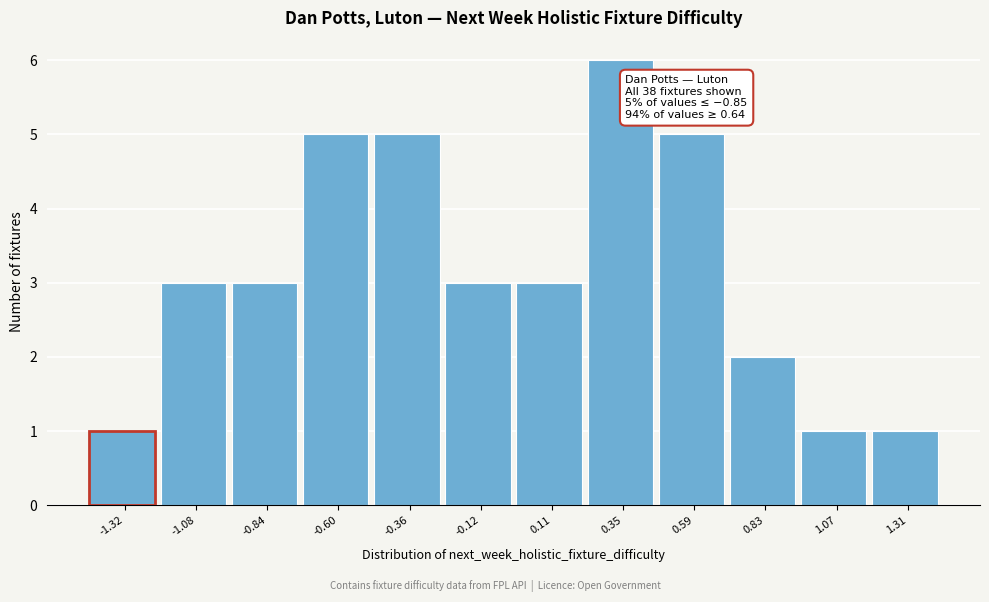

Reading right to left, list all the values displayed in this chart.

1.31=1	1.07=1	0.83=2	0.59=5	0.35=6	0.11=3	-0.12=3	-0.36=5	-0.60=5	-0.84=3	-1.08=3	-1.32=1